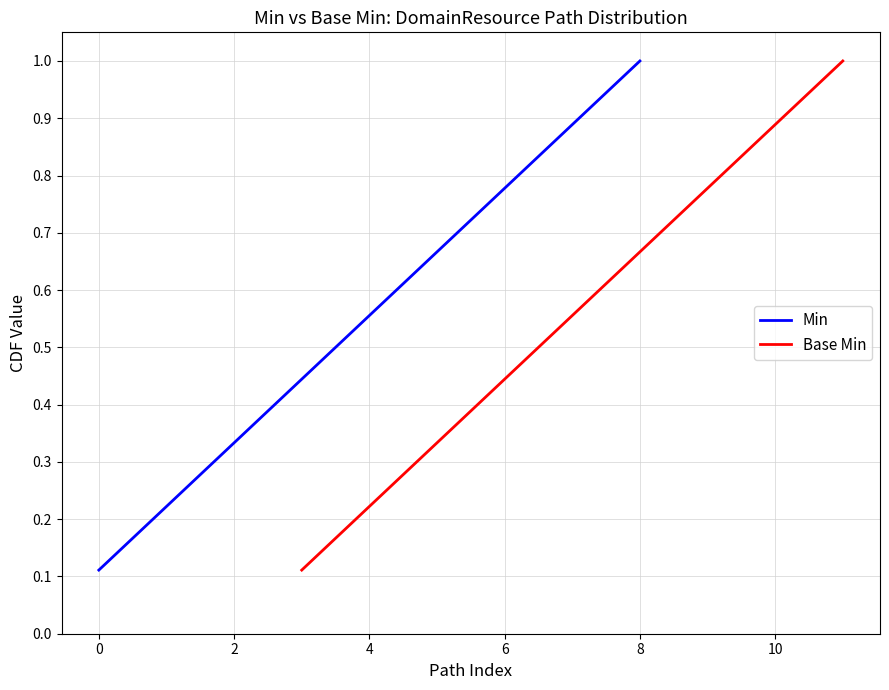

Is it true that Base Min equals 1.7 at 8?

False